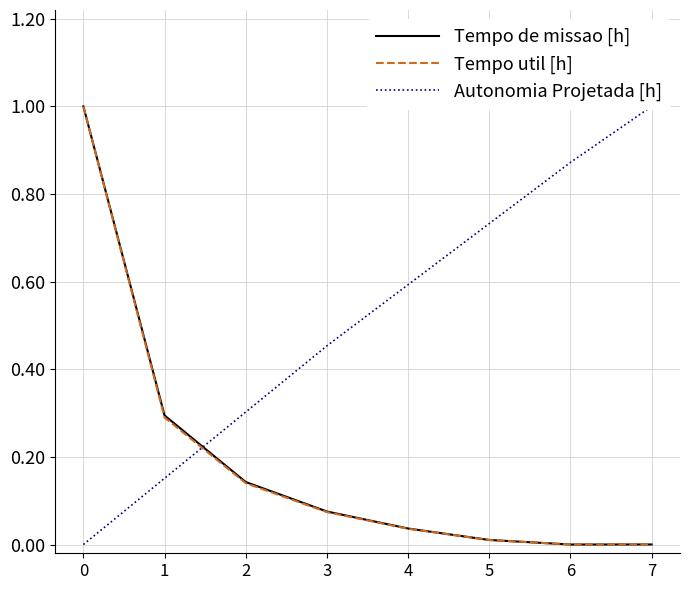

How many times do Tempo de missao [h] and Autonomia Projetada [h] cross each other?

1